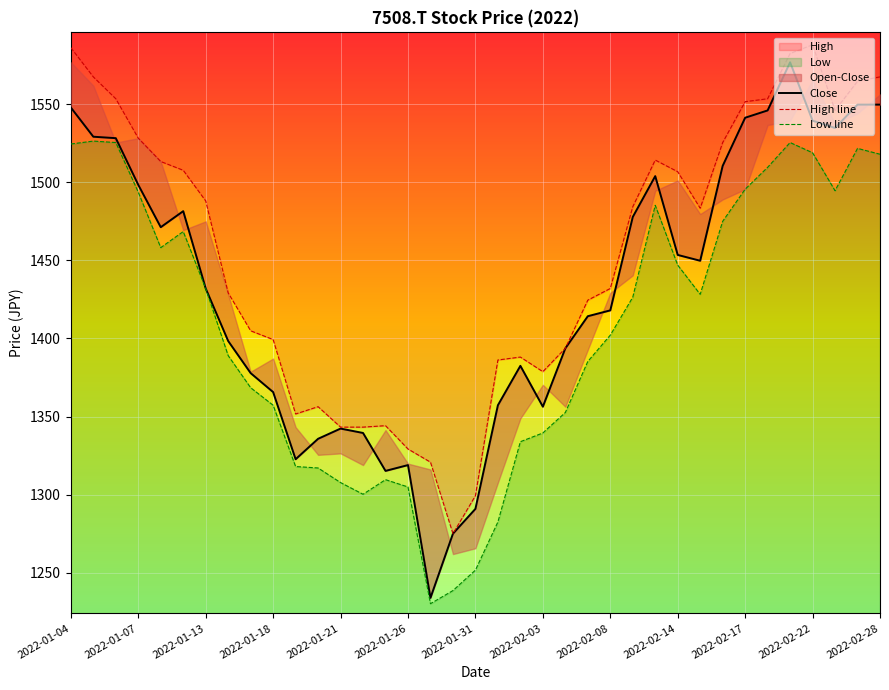

How many lines are shown in the chart?

3